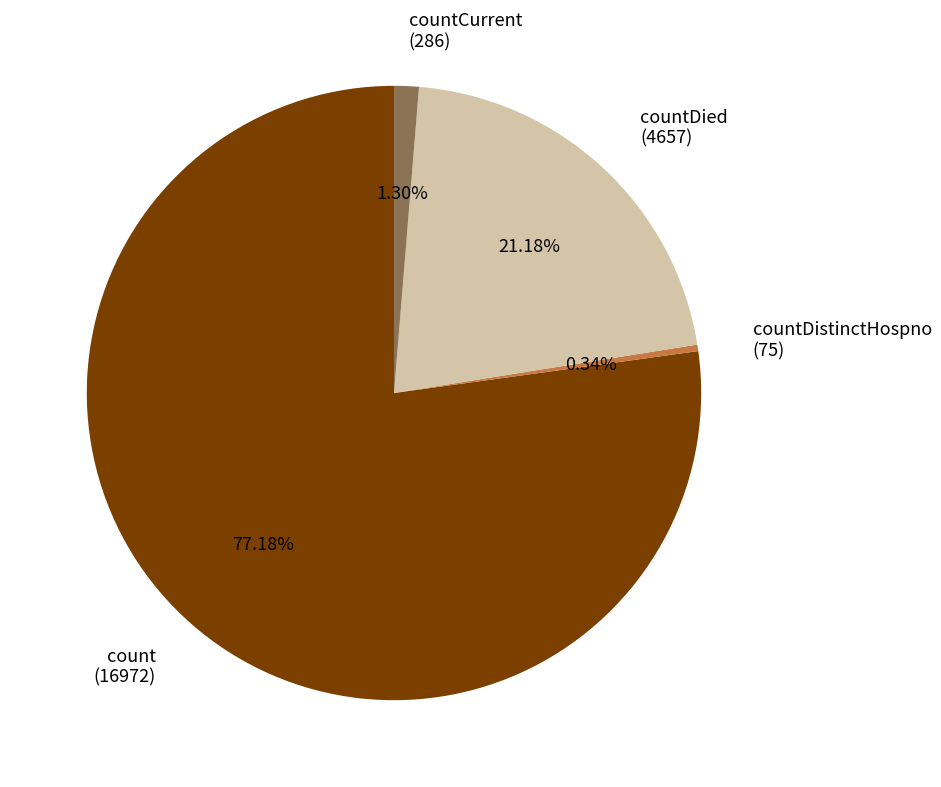

Is there any slice that represents more than half of the pie?

Yes